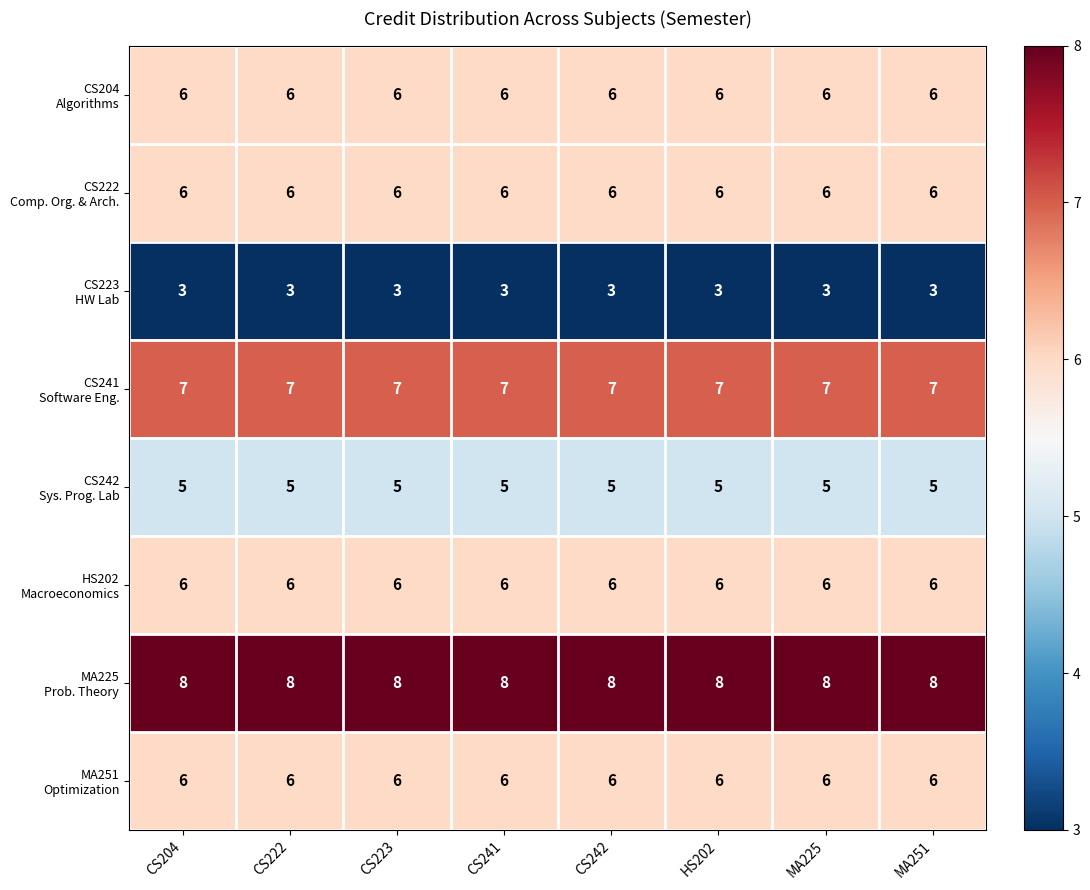

What is the maximum value shown in the chart?

8